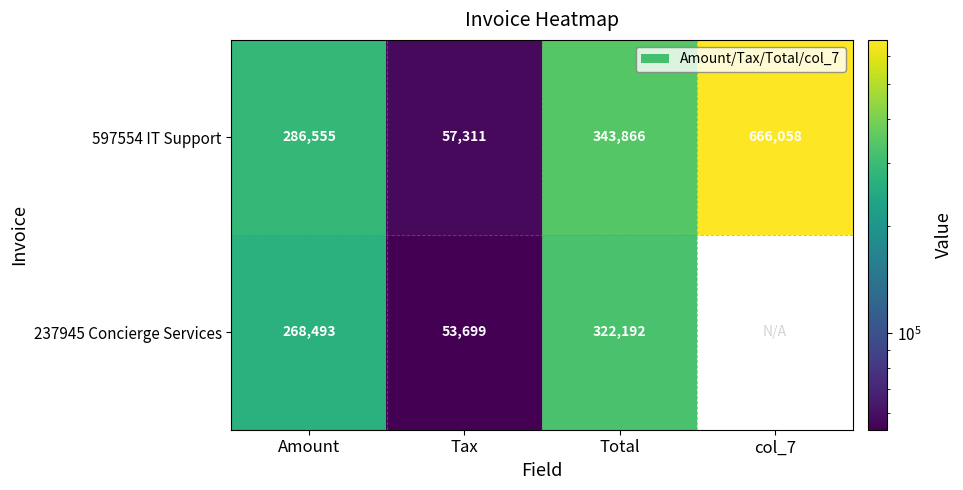

What is the lowest value of the 597554 IT Support series?

57311